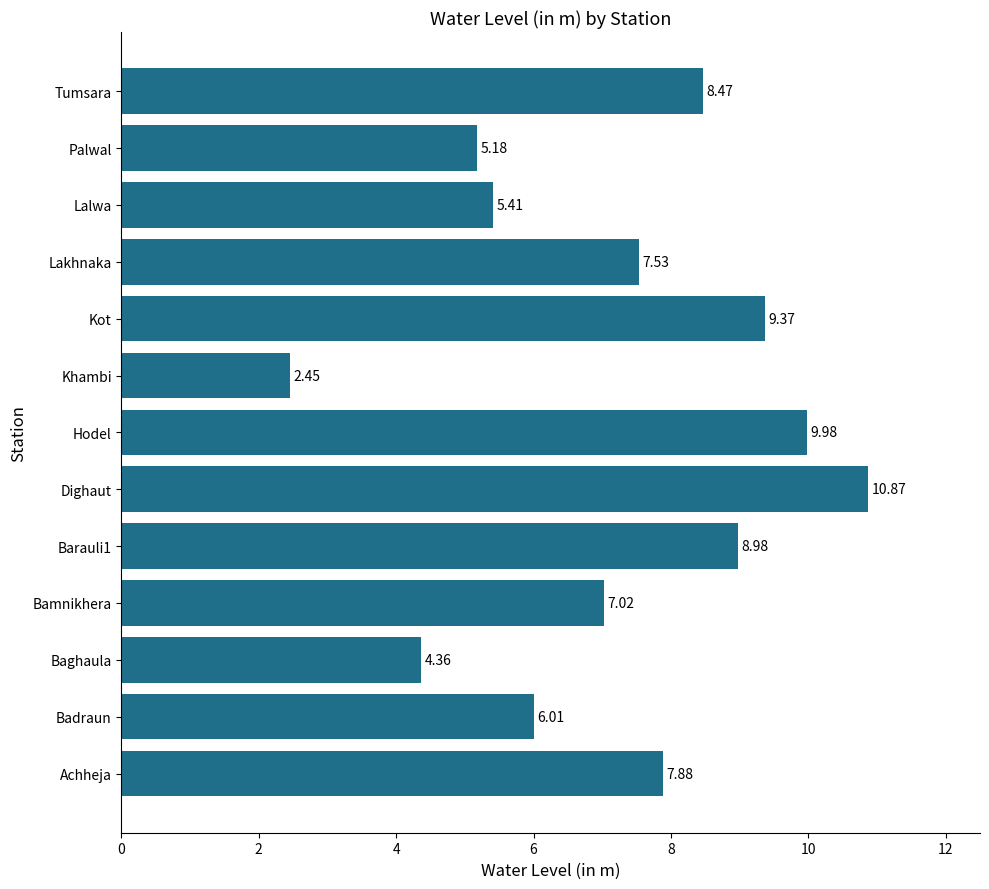

What is the sum of all values?

93.5